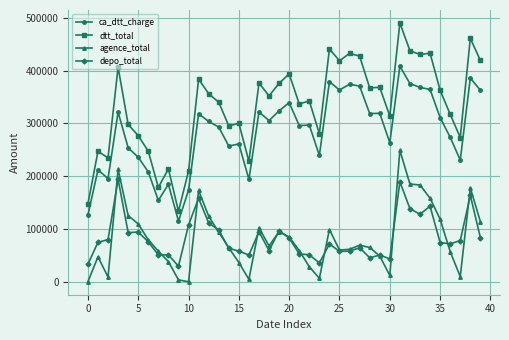

True or false: depo_total has more than 2 interior local peaks.

True